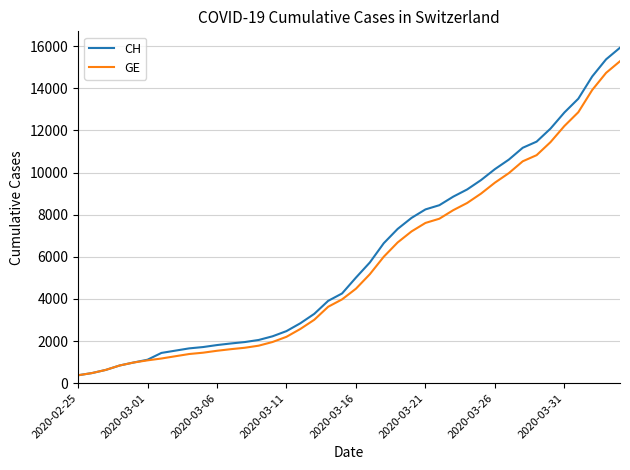

What is the lowest value of the GE series?

375